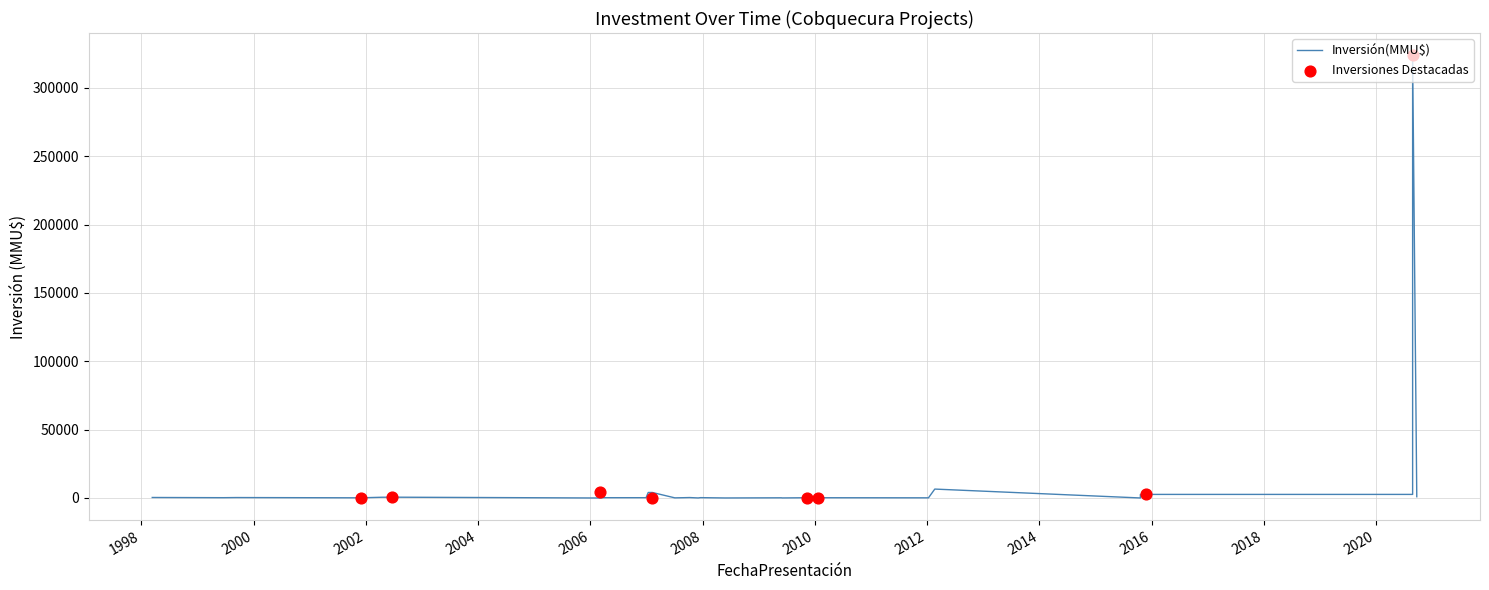

Approximately how many times larger is the value at 19 compared to 16?

0.4